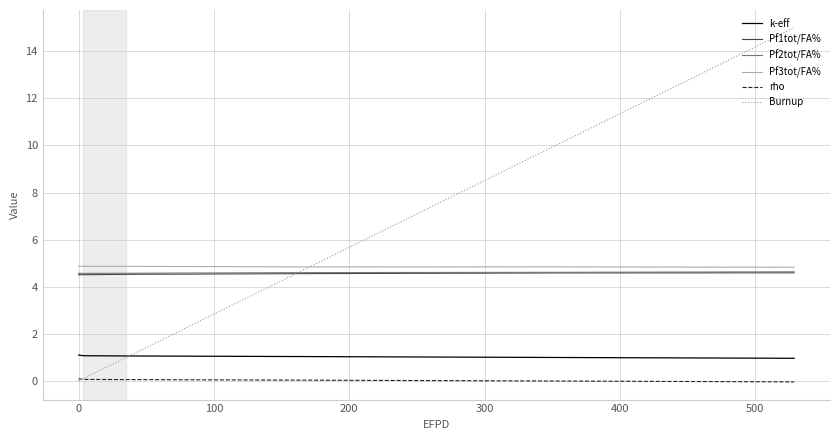

Which series has the largest range (max minus min)?

Burnup